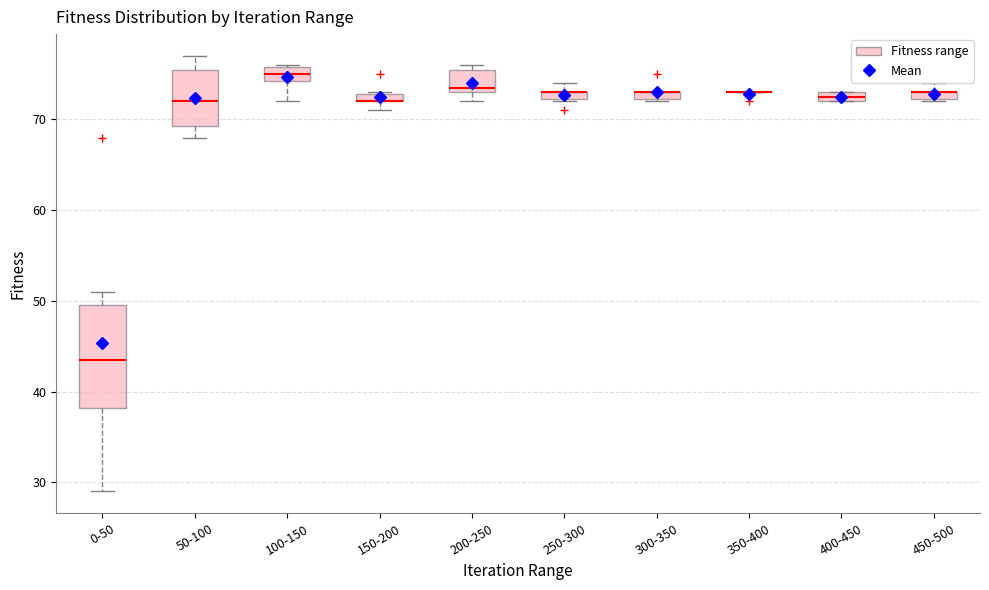

Comparing the boxes themselves (not the whiskers), which one is the tallest?

0-50